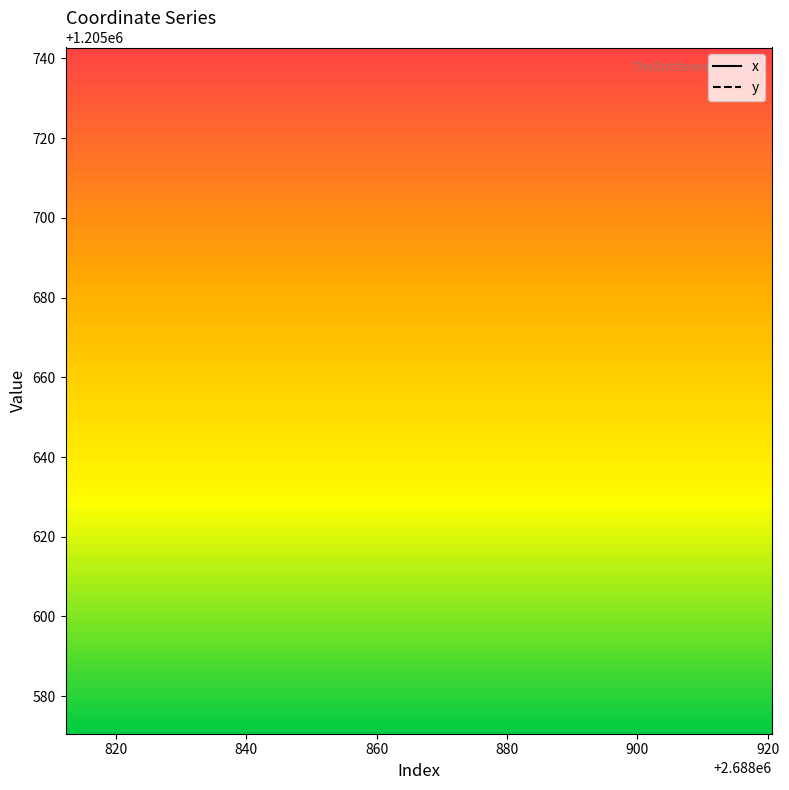

What are all the series names shown in the legend?

x, y